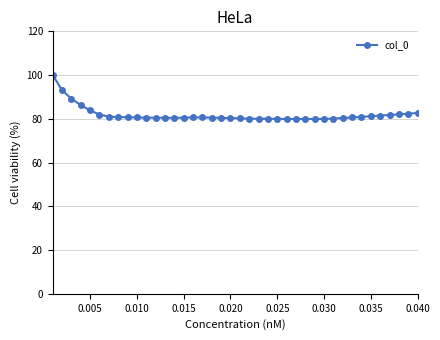

What is the average value?

81.9